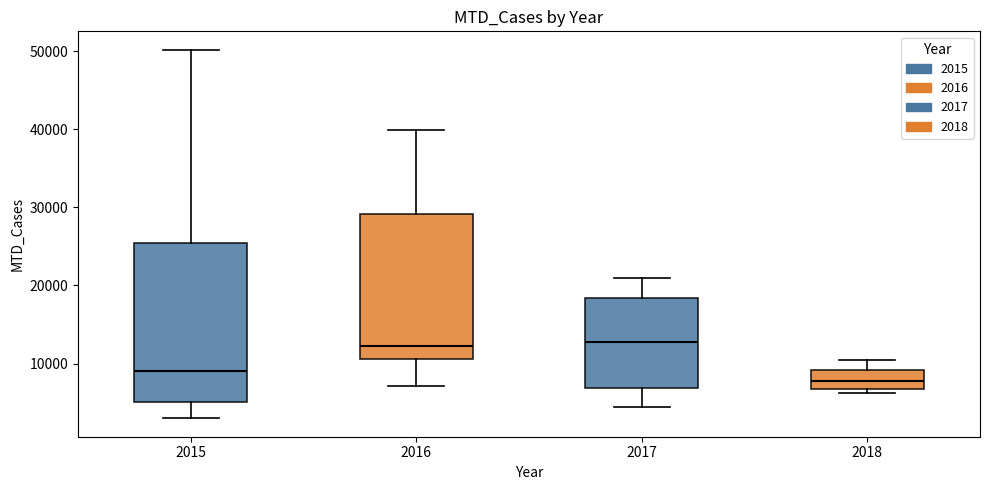

Reading left to right, read every box against the y-axis: the position of its median line, the range the box covers, and the ends of its whiskers. The values are not printed on the chart, so give them approximately, as read against the axis.

2015: median 9000, box 5000 to 25000, whiskers 3000 to 50000
2016: median 12000, box 11000 to 29000, whiskers 7000 to 40000
2017: median 13000, box 7000 to 18000, whiskers 4000 to 21000
2018: median 8000, box 7000 to 9000, whiskers 6000 to 10000